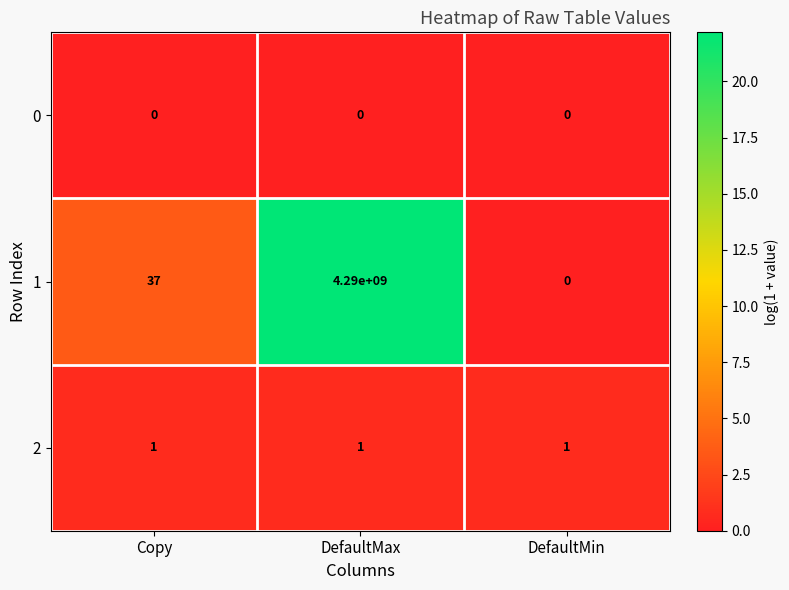

What is the spread (max minus min) of values at DefaultMin?

1